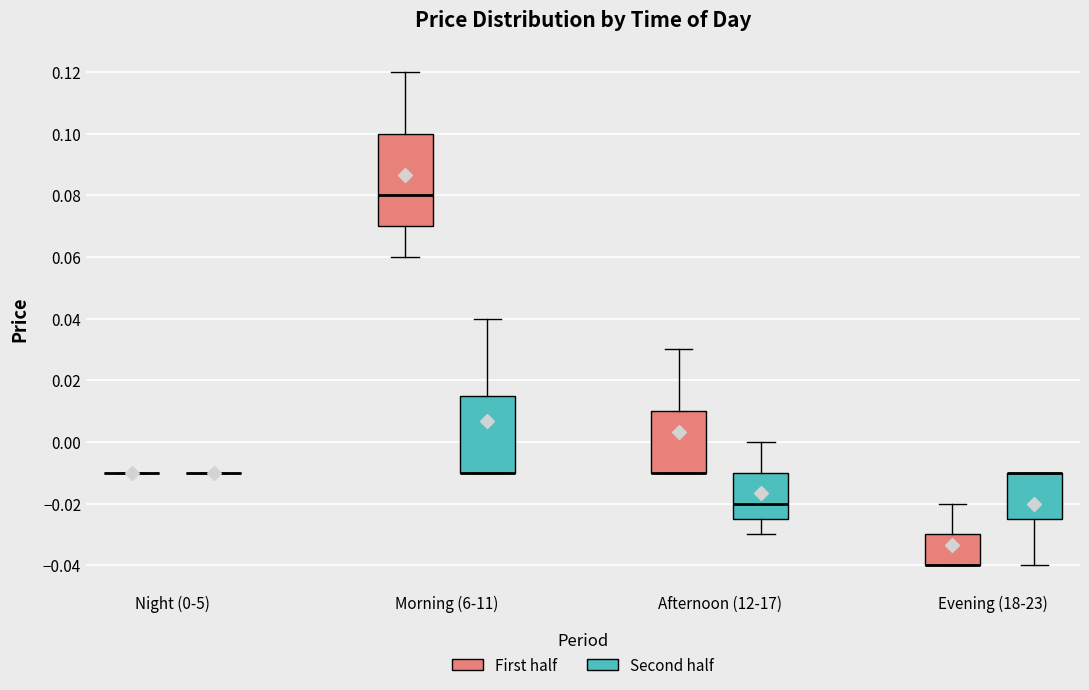

Reading left to right, read every box against the y-axis: the position of its median line, the range the box covers, and the ends of its whiskers. The values are not printed on the chart, so give them approximately, as read against the axis.

Night (0-5) (First half): box collapsed to a line at -0.010, whiskers -0.010 to -0.010
Night (0-5) (Second half): box collapsed to a line at -0.010, whiskers -0.010 to -0.010
Morning (6-11) (First half): median 0.080, box 0.070 to 0.100, whiskers 0.060 to 0.120
Morning (6-11) (Second half): median -0.010 (drawn on the box's lower edge), box -0.010 to 0.016, whiskers -0.010 to 0.040
Afternoon (12-17) (First half): median -0.010 (drawn on the box's lower edge), box -0.010 to 0.010, whiskers -0.010 to 0.030
Afternoon (12-17) (Second half): median -0.020, box -0.024 to -0.010, whiskers -0.030 to 0.000
Evening (18-23) (First half): median -0.040 (drawn on the box's lower edge), box -0.040 to -0.030, whiskers -0.040 to -0.020
Evening (18-23) (Second half): median -0.010 (drawn on the box's upper edge), box -0.024 to -0.010, whiskers -0.040 to -0.010